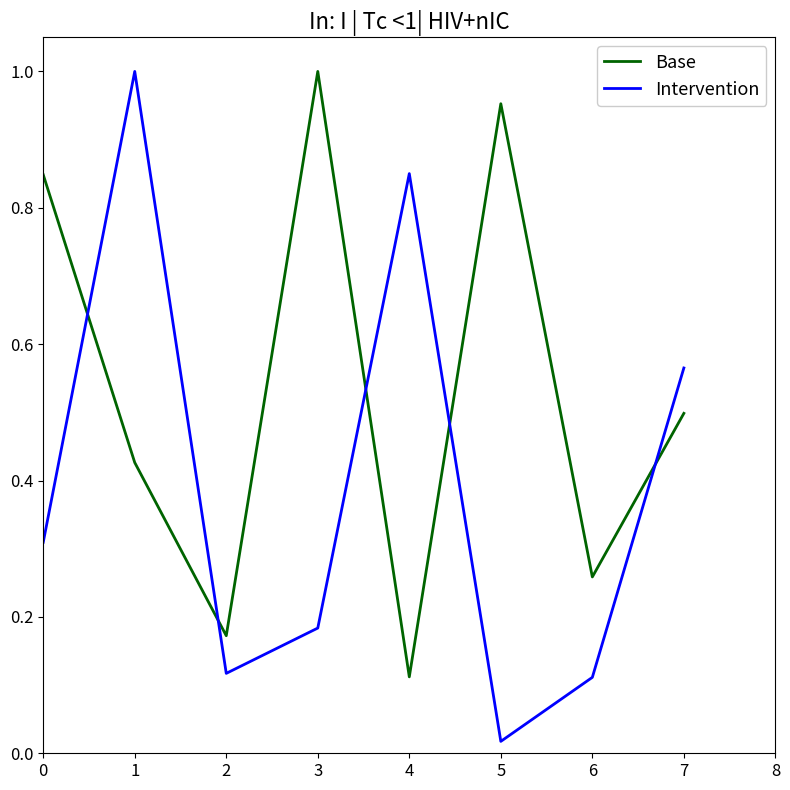

Where is Base nearest to the value 0?

4